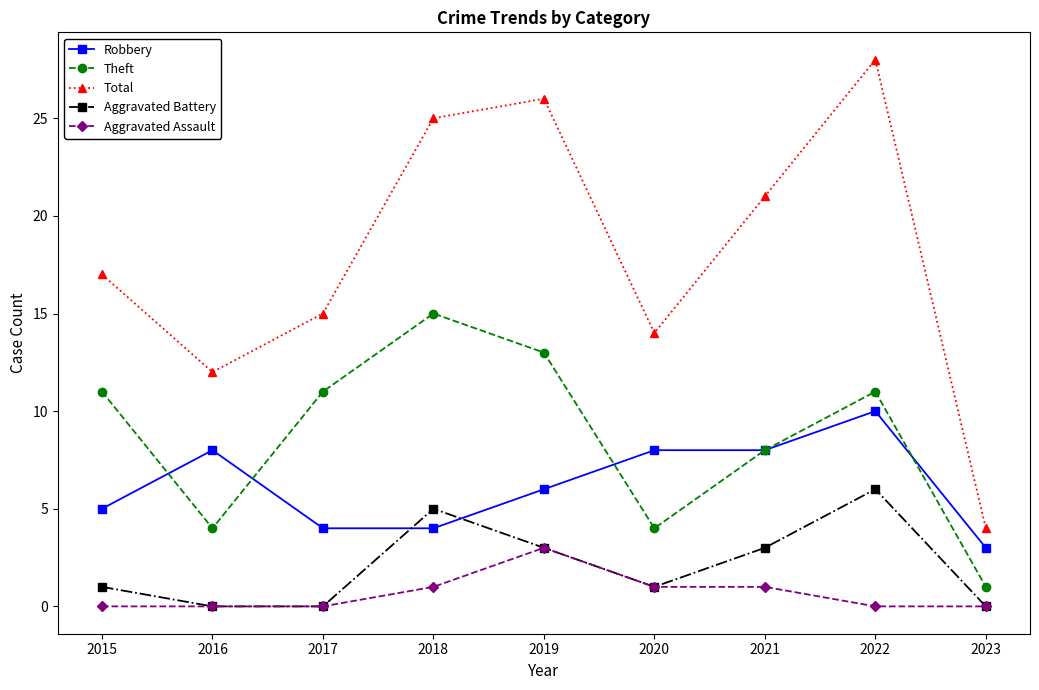

What are all the series names shown in the legend?

Robbery, Theft, Total, Aggravated Battery, Aggravated Assault